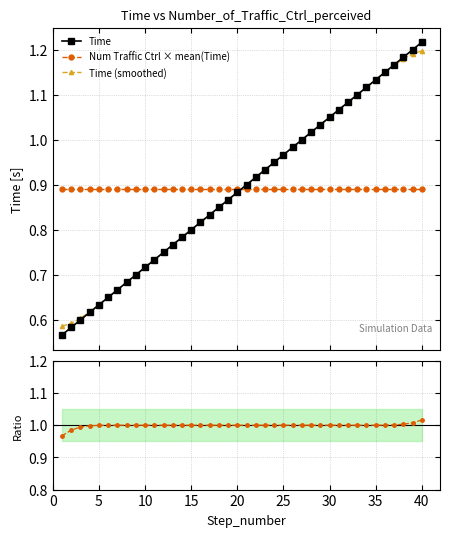

How many times do Time / Smoothed and Time cross each other?

1